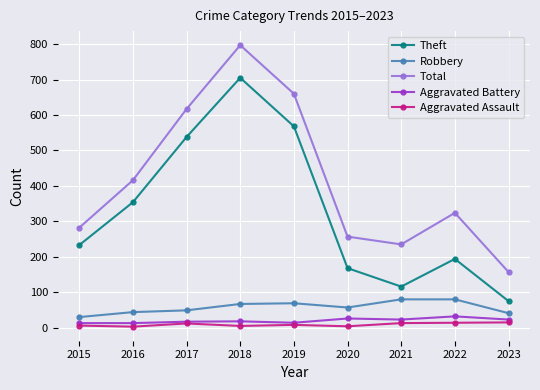

Which series has the widest spread of values?

Total